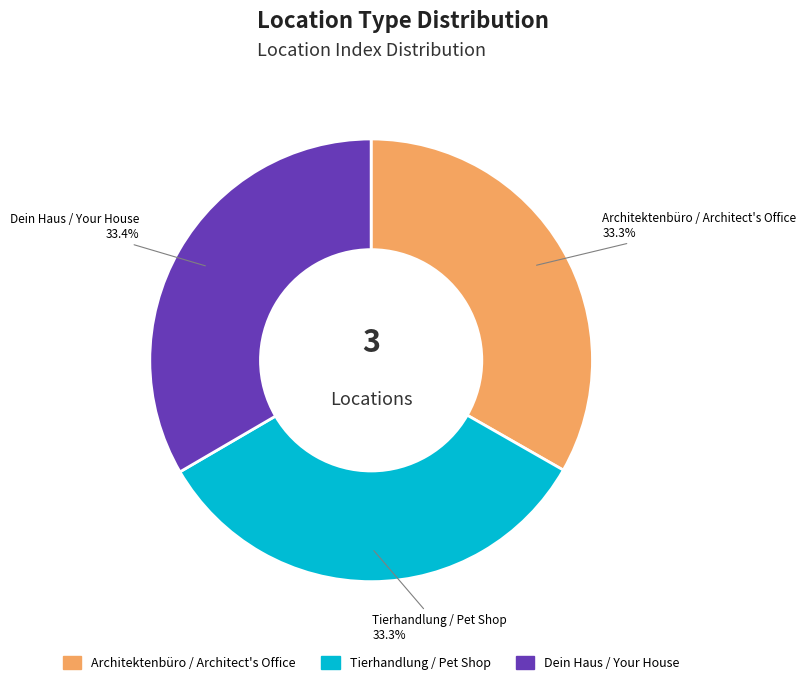

Is there a majority slice in this chart?

No